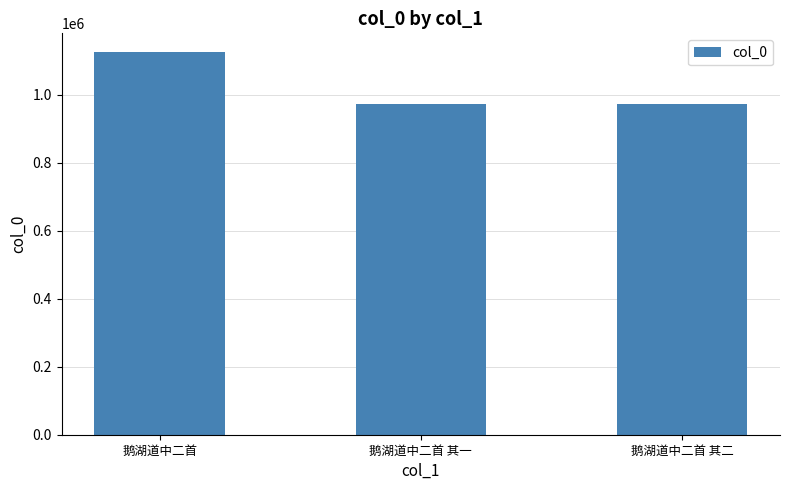

Are the bars horizontal?

No